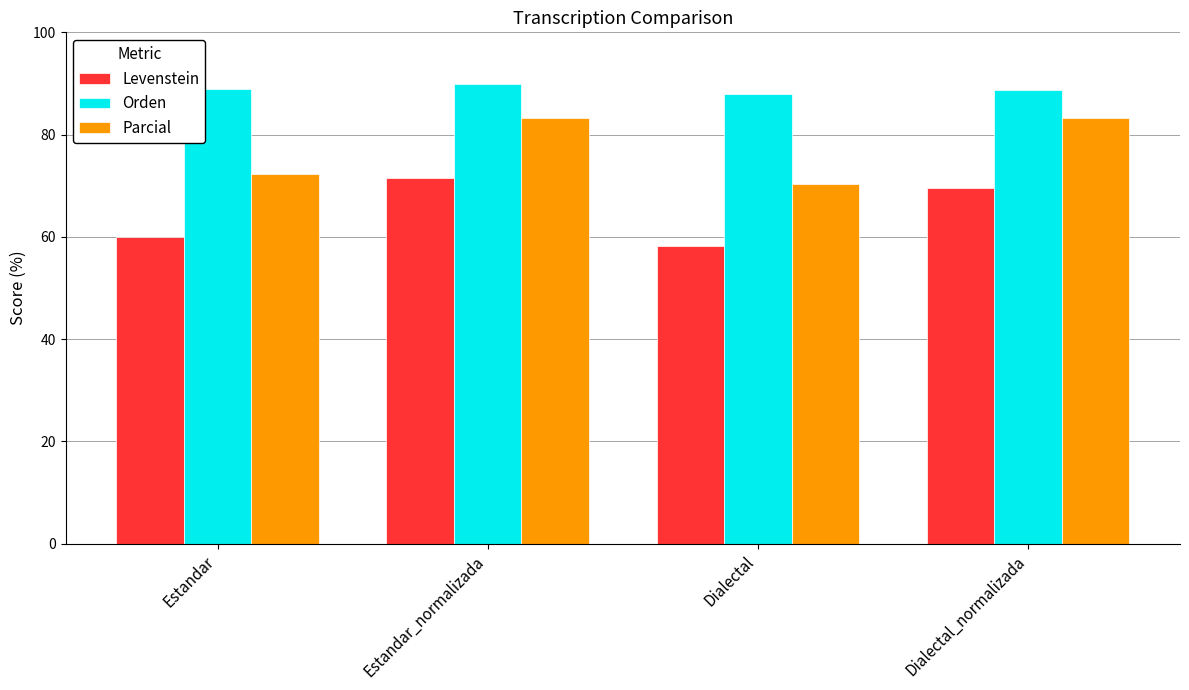

List the series in order of their peak value, lowest first.

Levenstein, Parcial, Orden